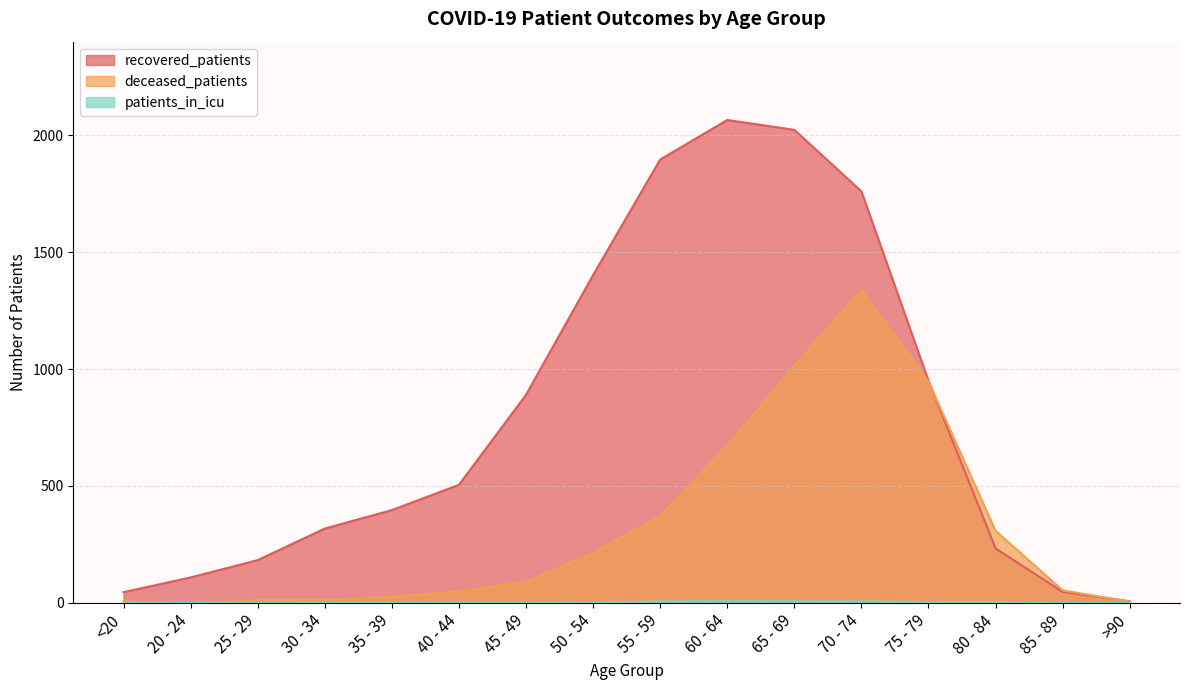

Which series changed the most between 30 - 34 and >90?

recovered_patients